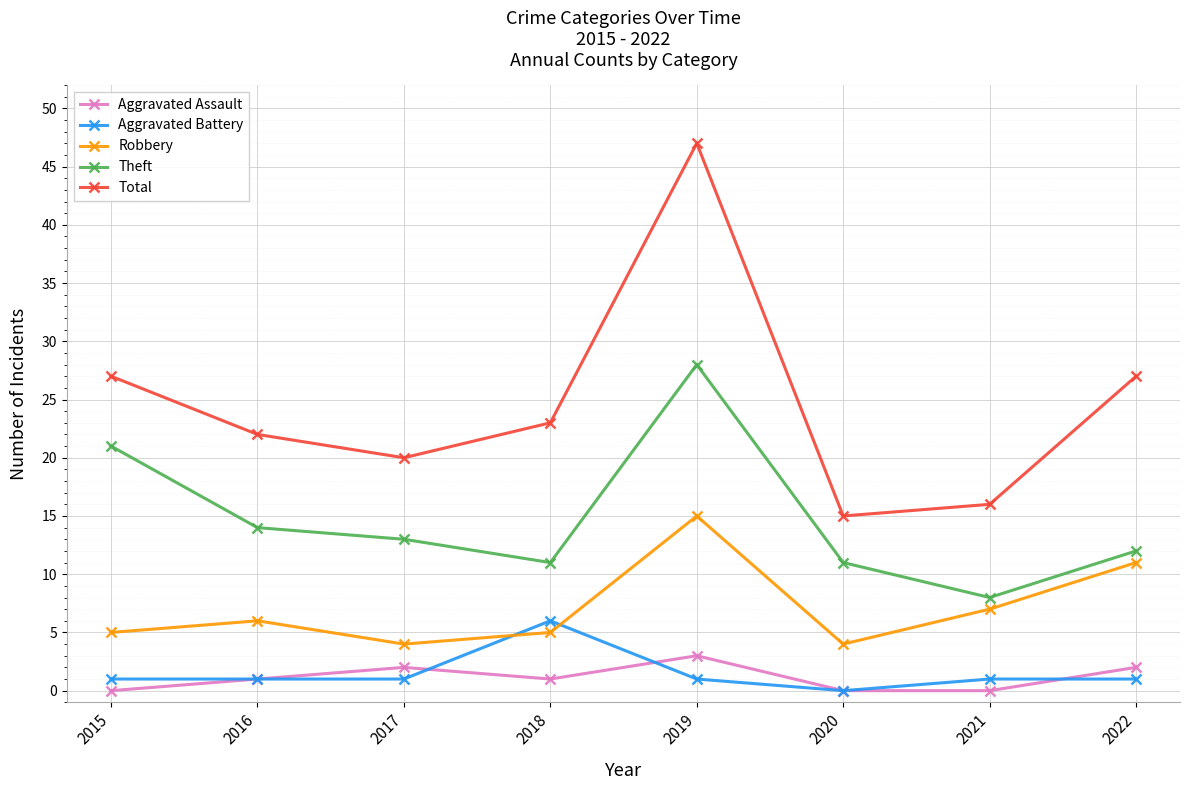

Is it true that Total equals 47 at 2019?

True